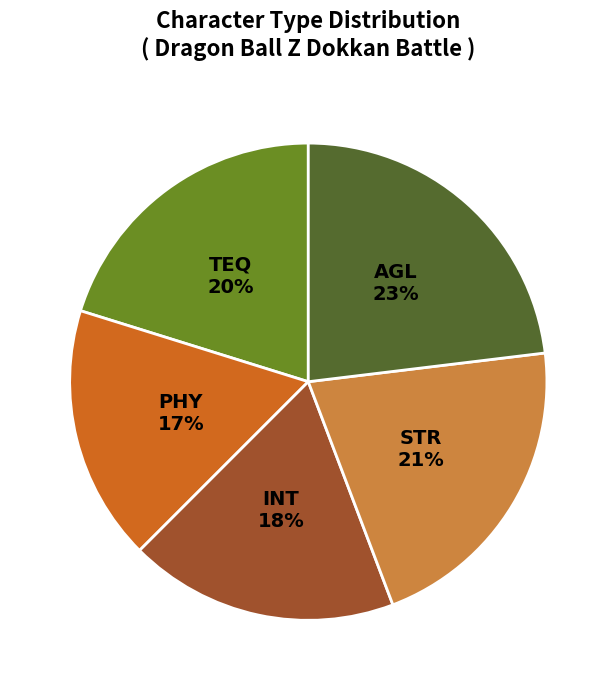

To the nearest percent, what is the difference between the largest and smallest slice percentages?

6%